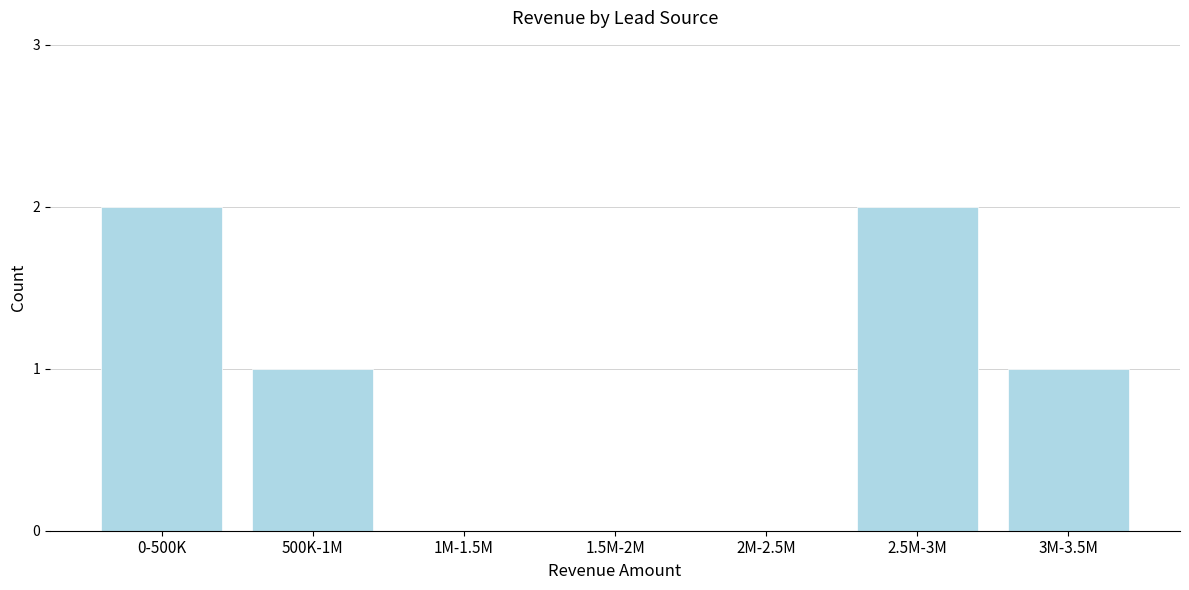

Reading left to right, list all the values displayed in this chart.

0-500K=2	500K-1M=1	1M-1.5M=0	1.5M-2M=0	2M-2.5M=0	2.5M-3M=2	3M-3.5M=1